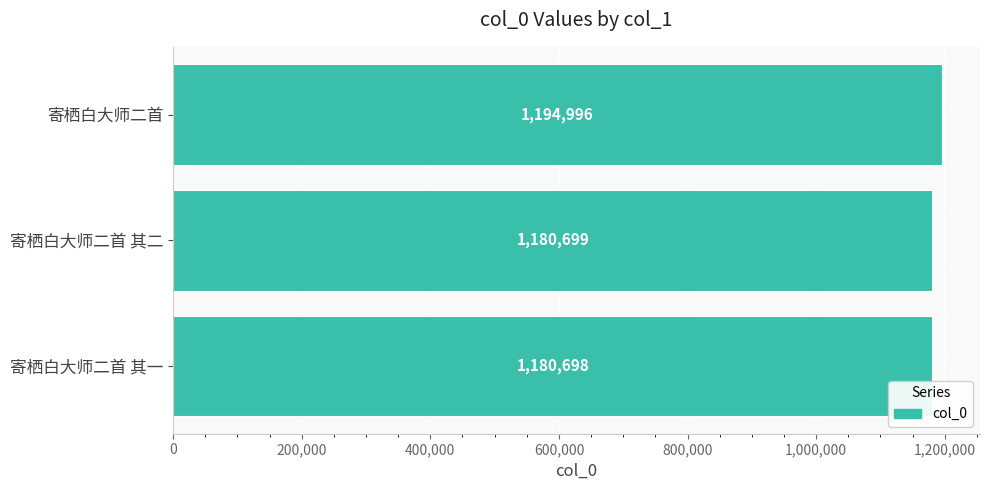

Between 寄栖白大师二首 and 寄栖白大师二首 其二, which is larger?

寄栖白大师二首